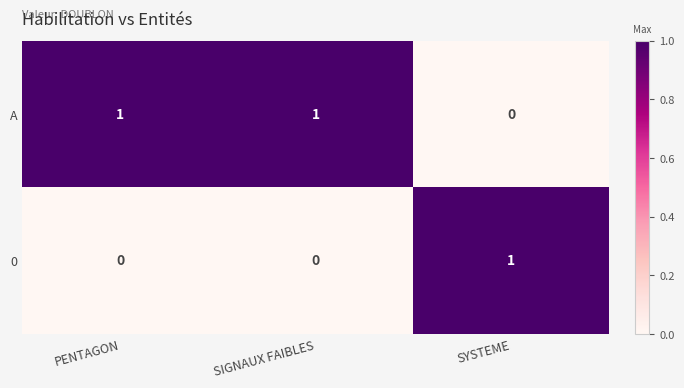

Is it true that A equals 0 at PENTAGON?

False